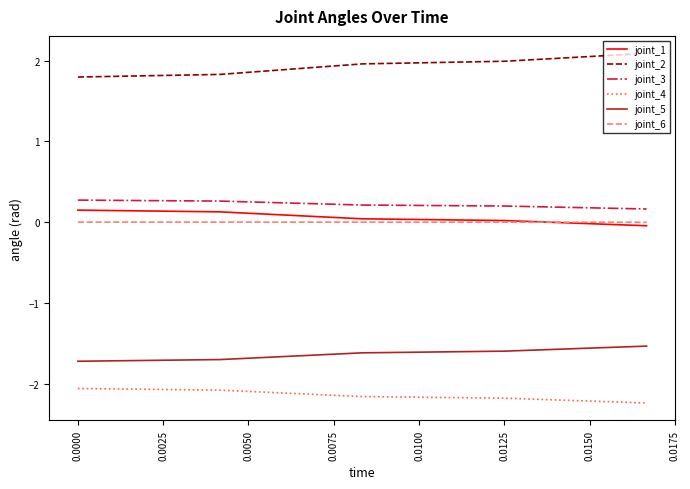

Does the chart display data point markers on the line(s)?

No